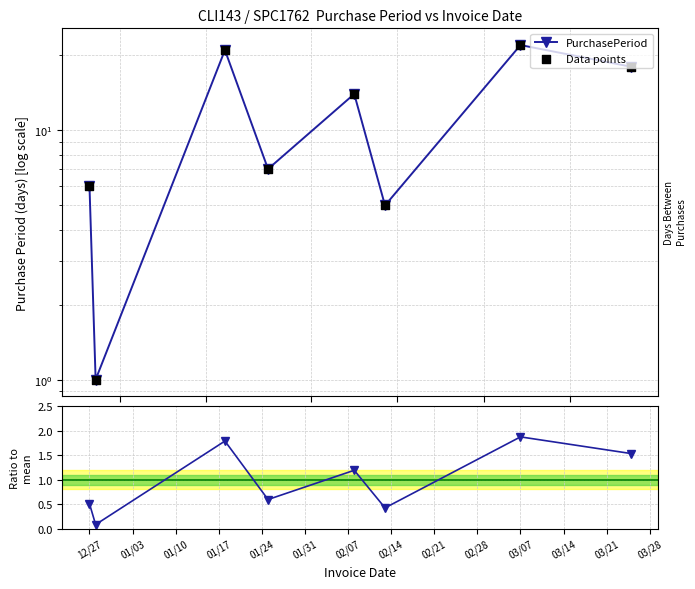

What is the total value across all series at 01/03?

2.1